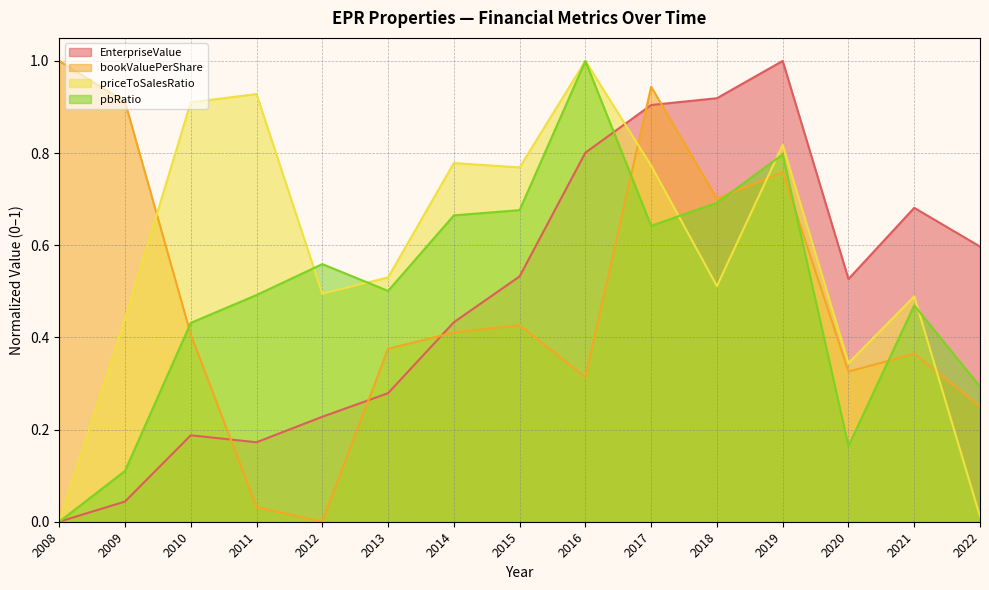

Which label corresponds to the smallest value in the chart?

2008